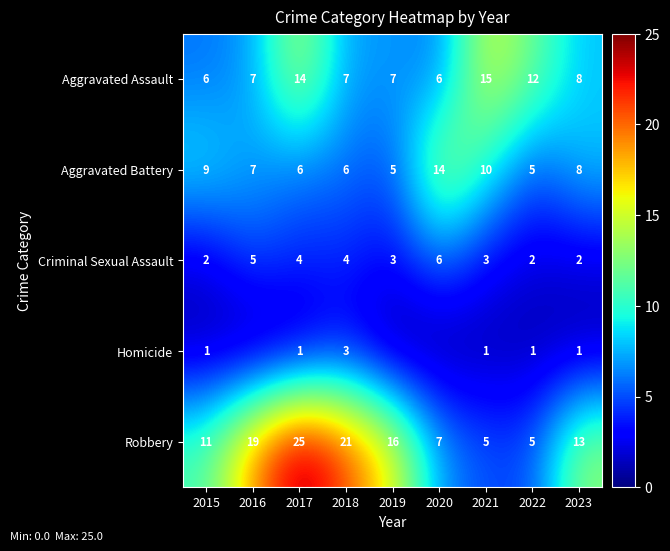

What is the total value across all series at 2017?

50